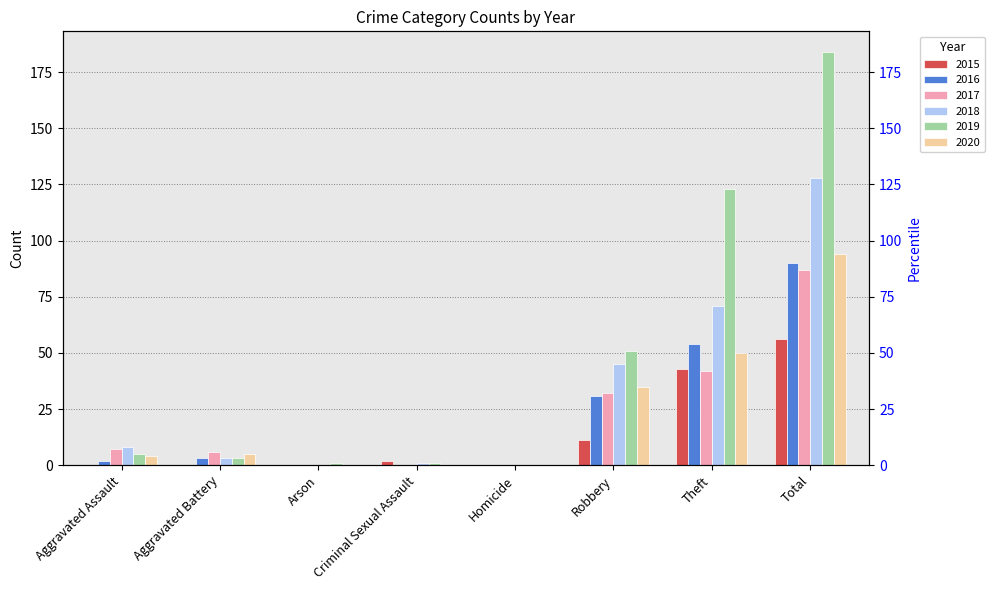

Where does the 2015 series first go above 2?

Robbery